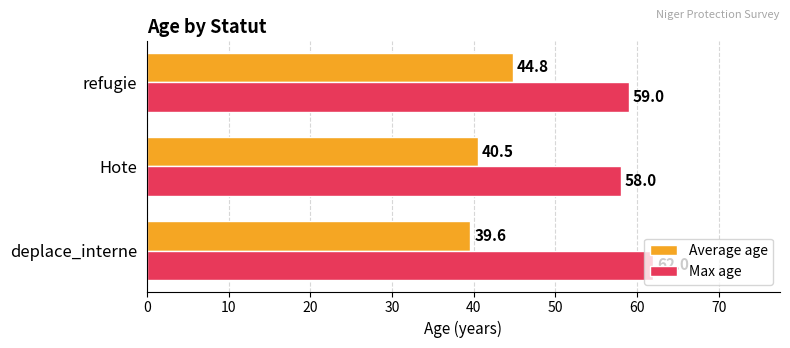

Rank the series by their maximum value, from highest to lowest.

Max age, Average age